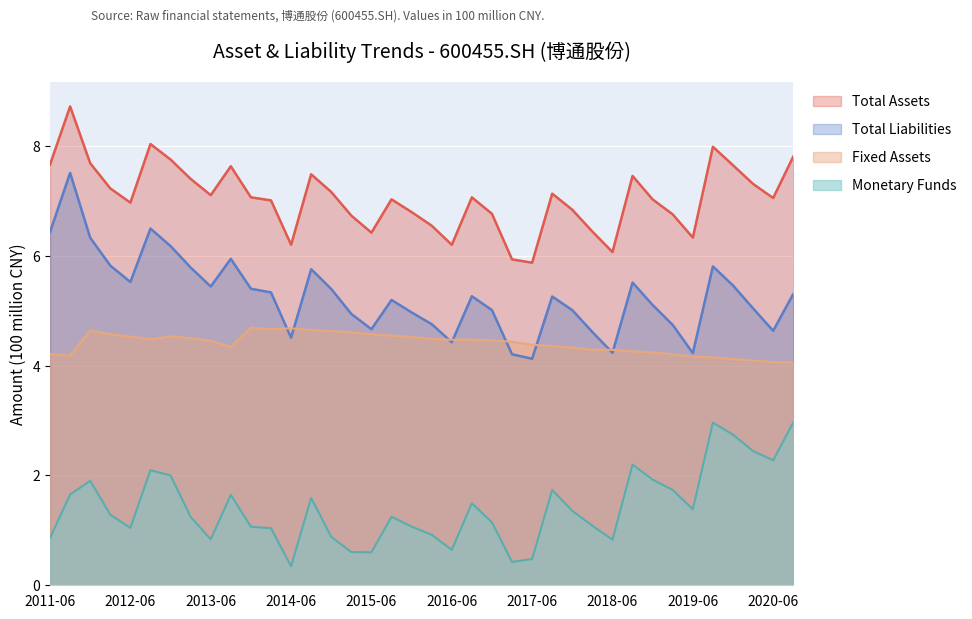

How many lines are shown in the chart?

4